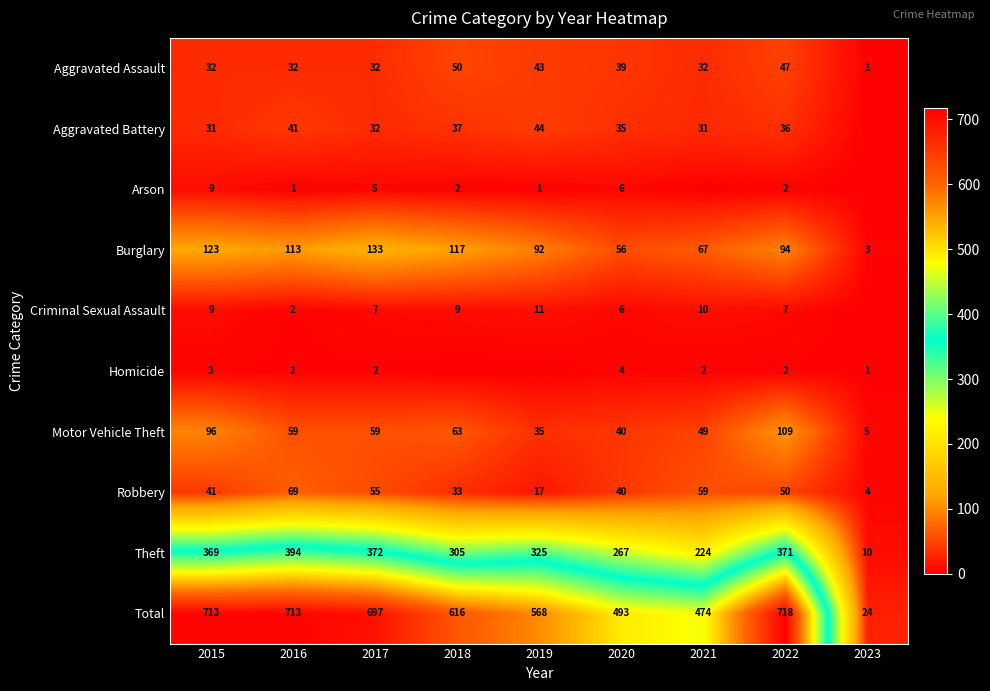

True or false: Criminal Sexual Assault has a value of 1 at 2016.

False